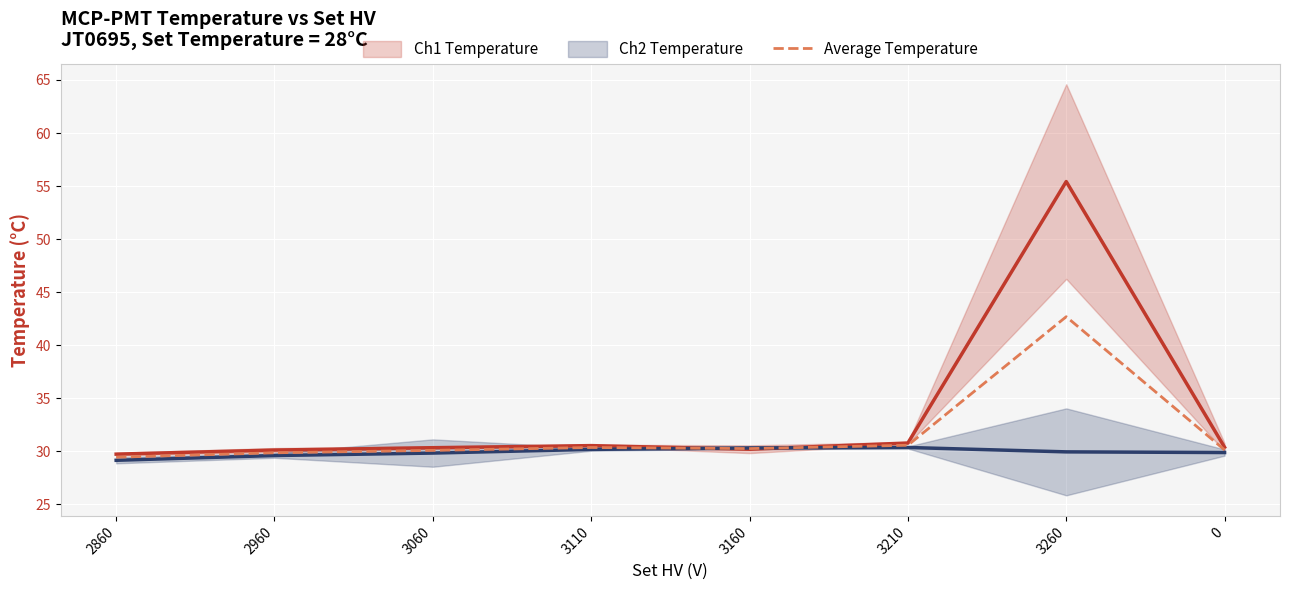

Where do Average Temperature and Ch1 Temperature first cross each other?

3110 and 3160